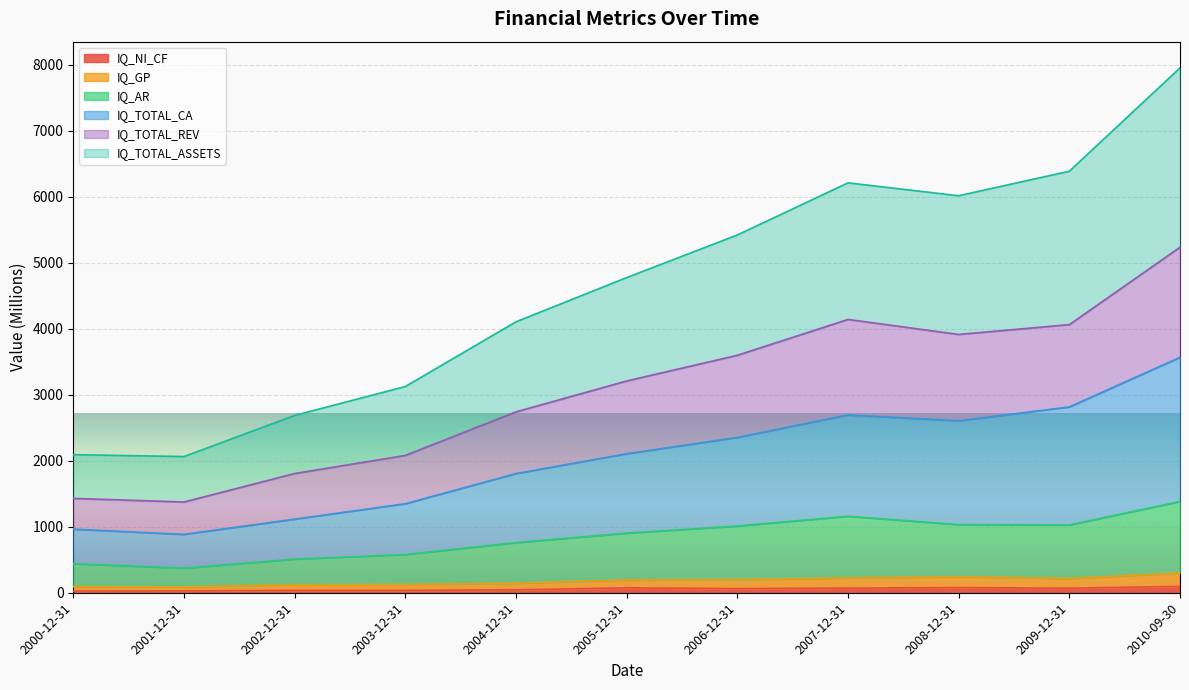

True or false: IQ_NI_CF and IQ_TOTAL_ASSETS intersect in this chart.

False